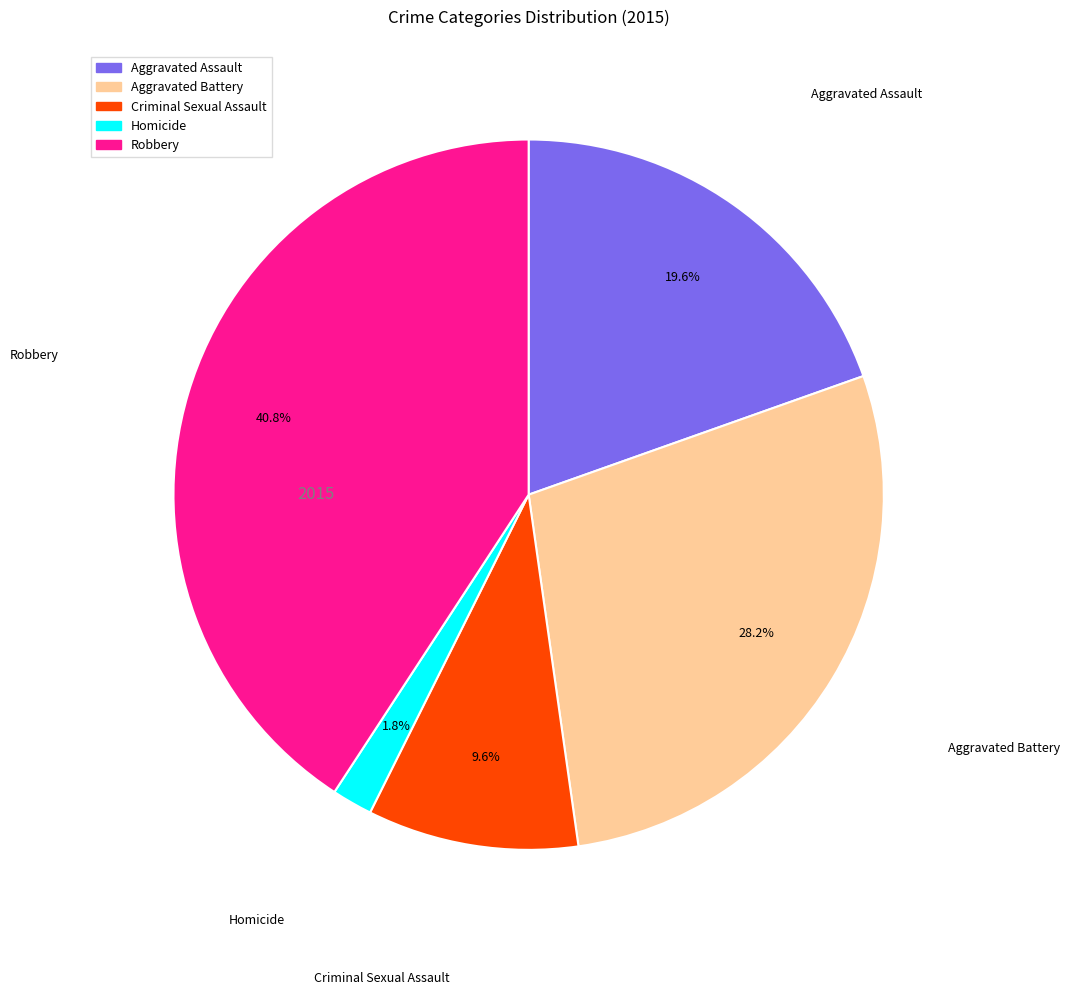

To the nearest percent, what portion does Aggravated Assault represent?

20%